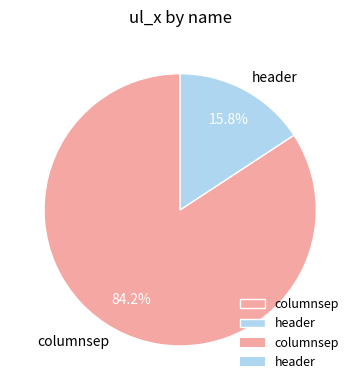

To the nearest percent, what is the combined percentage of header and columnsep?

100%